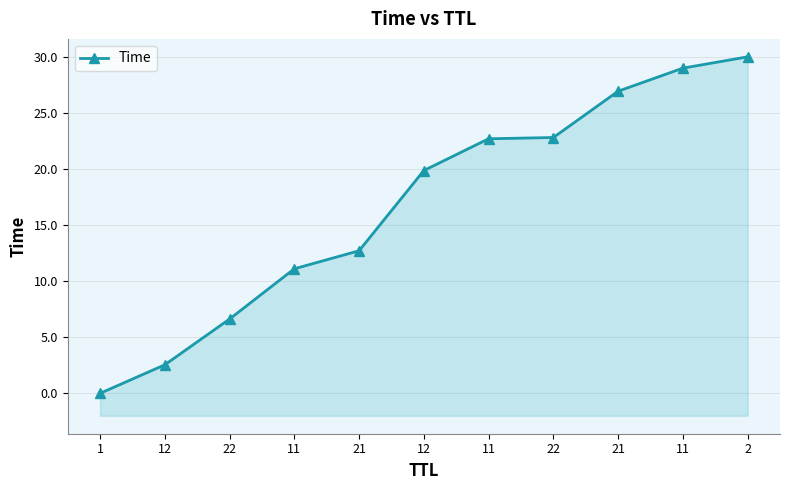

Reading left to right, extract all data points from this chart.

0.0	2.5	6.6	11.1	12.7	19.9	22.7	22.8	26.9	29.0	30.0